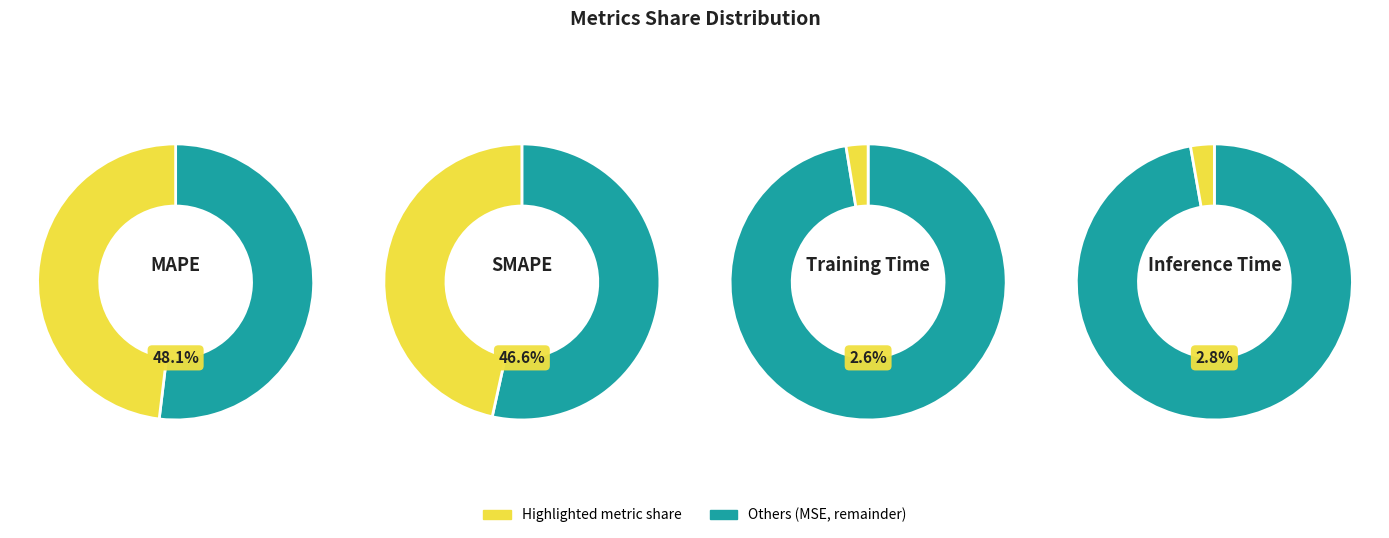

Which has a higher value, Training Time or MAPE?

MAPE